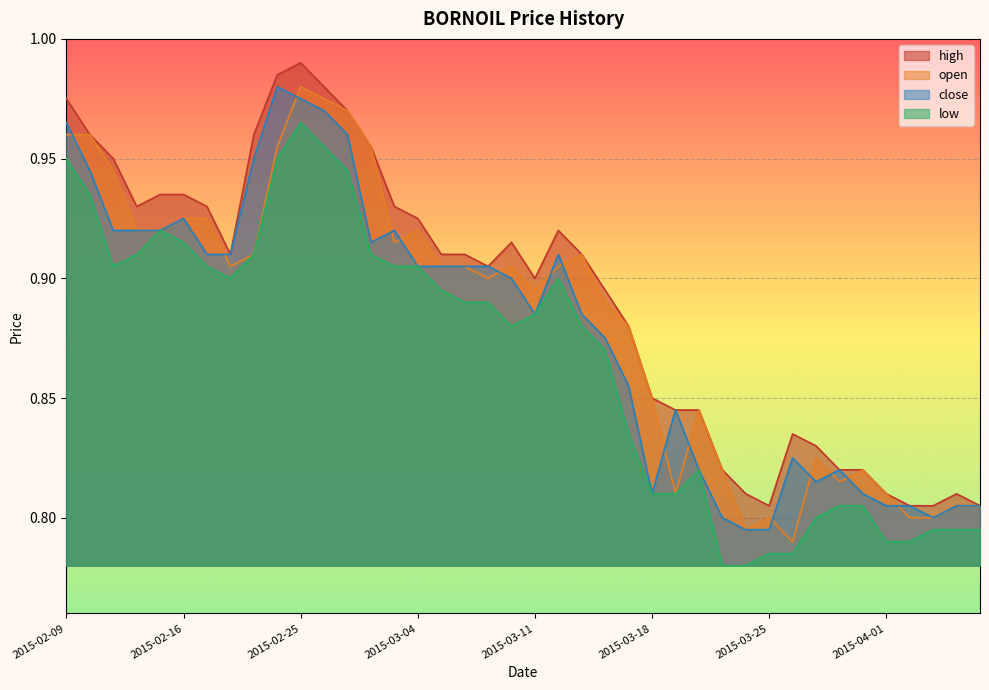

What is the value of the close point at the 31st from the left?

0.8